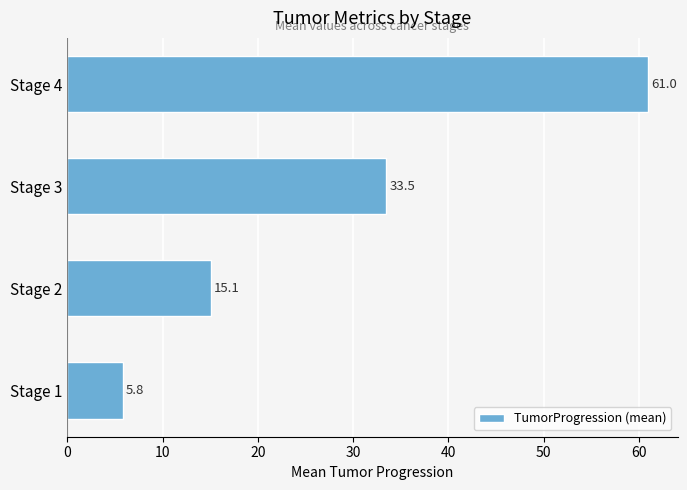

How many values are below 33?

2